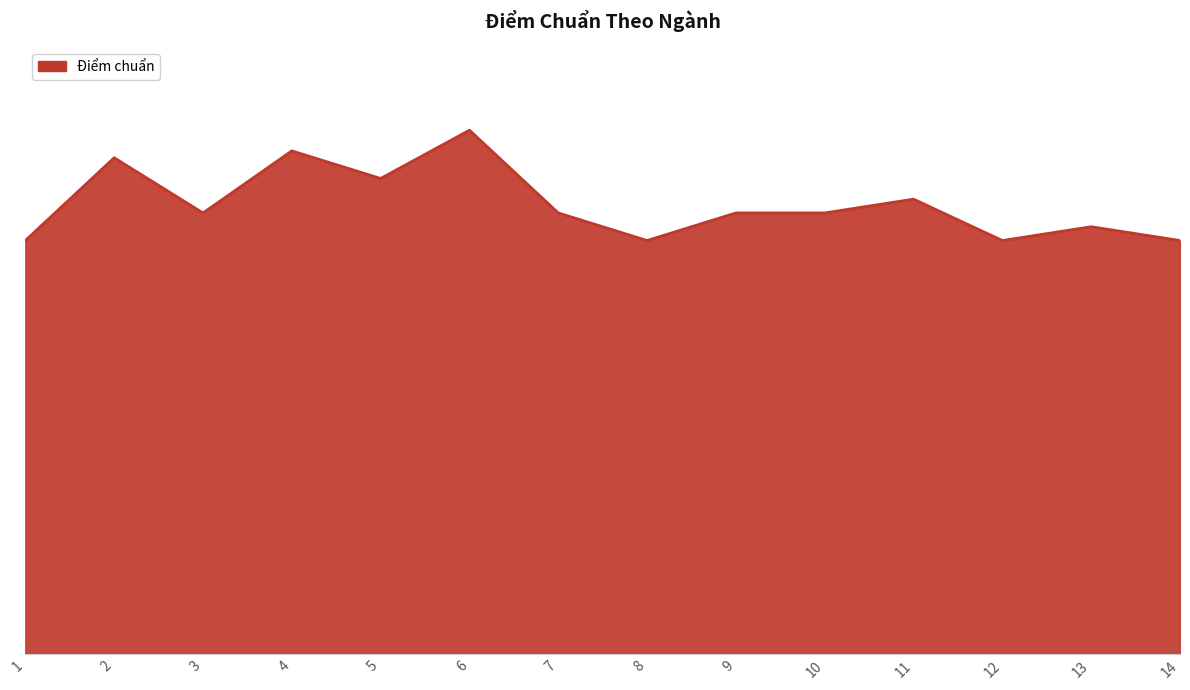

Where does the data first go above 16?

2